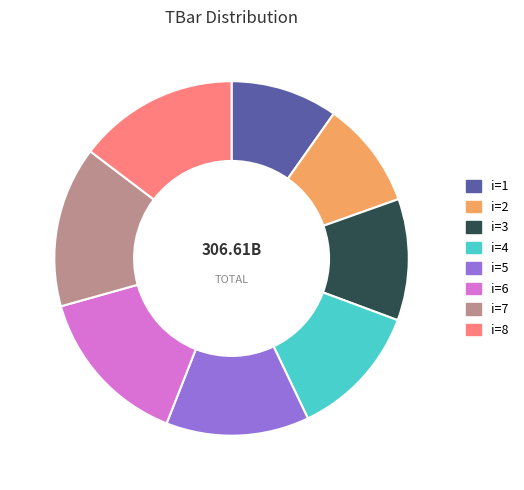

Is there any slice that represents more than half of the pie?

No